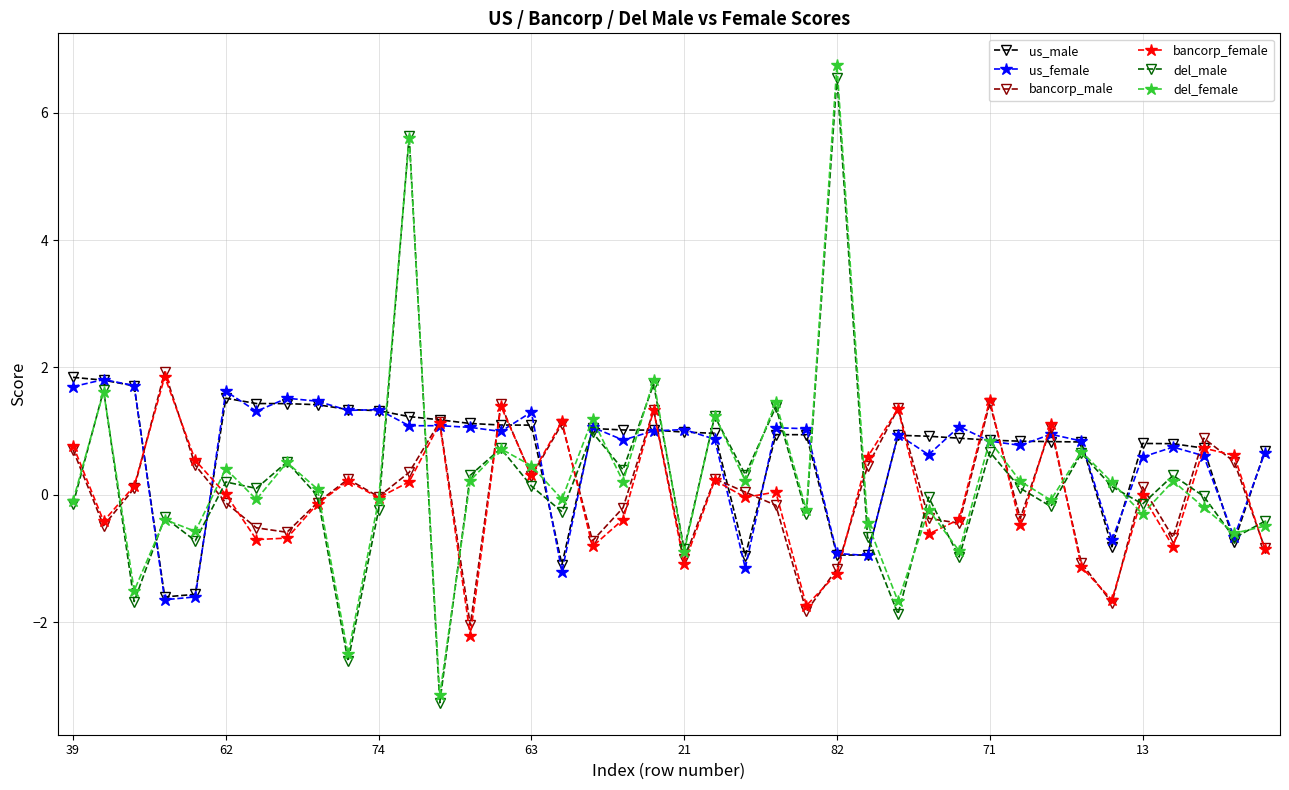

True or false: del_male and bancorp_female cross at least once.

True